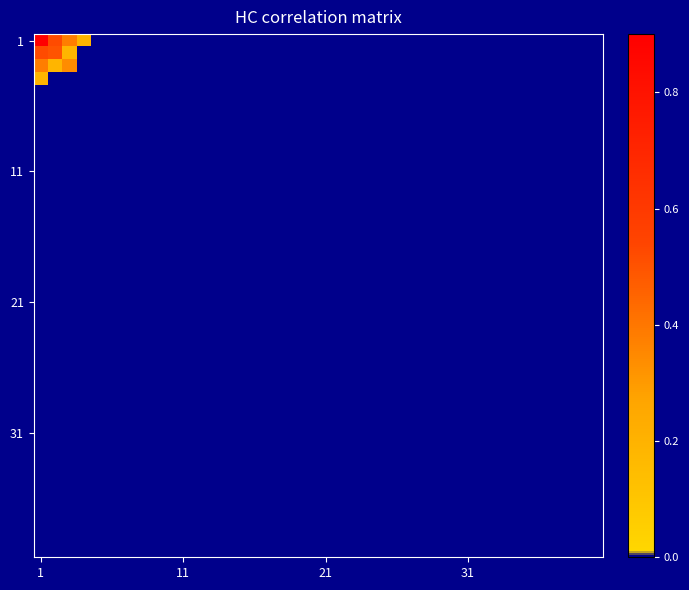

Which series has the widest spread of values?

1